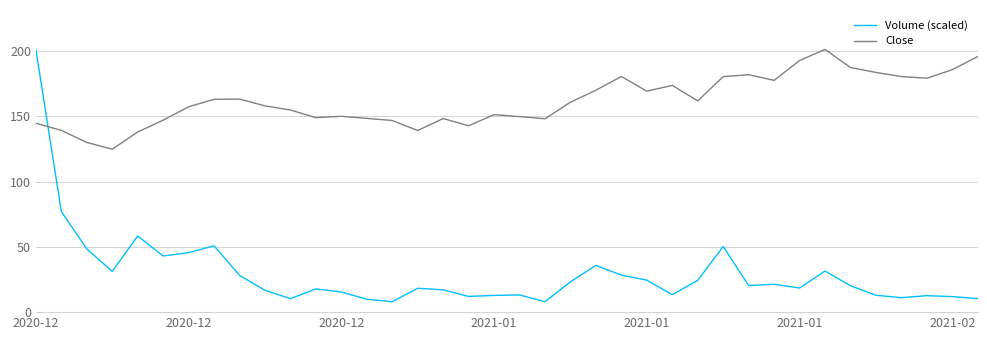

Rank the series by their average value, from highest to lowest.

Close, Volume (scaled)